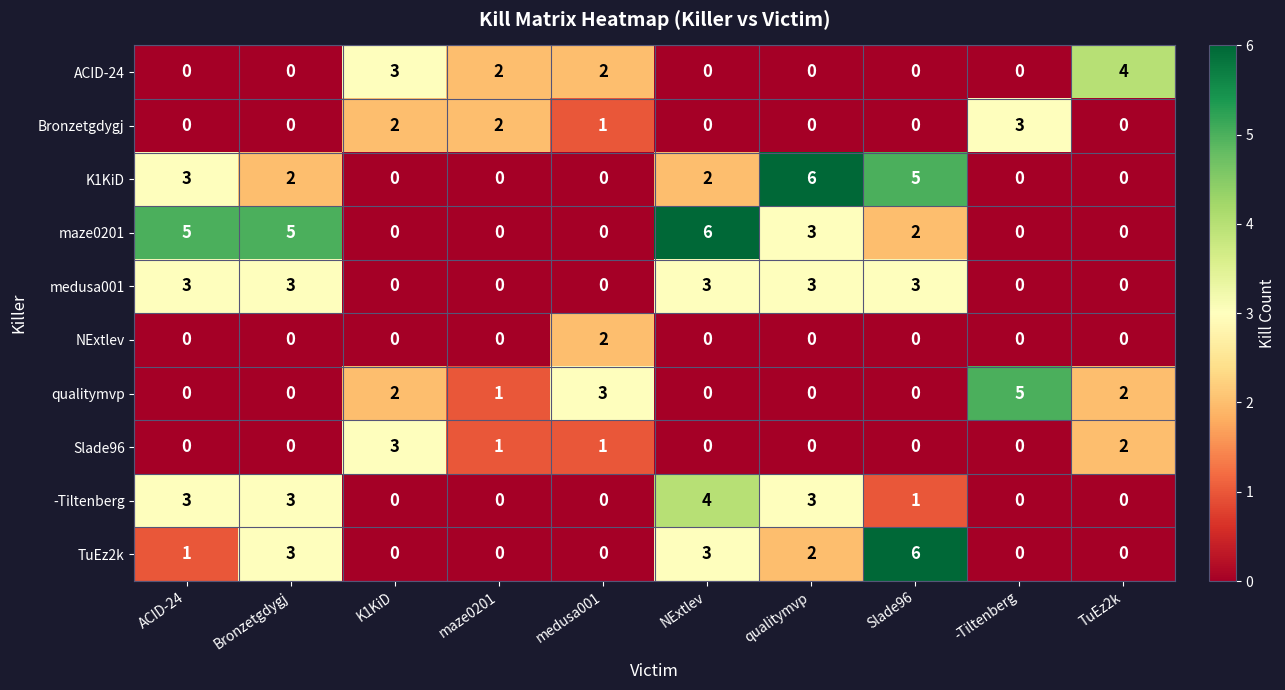

How many Bronzetgdygj values are between 0 and 2?

9